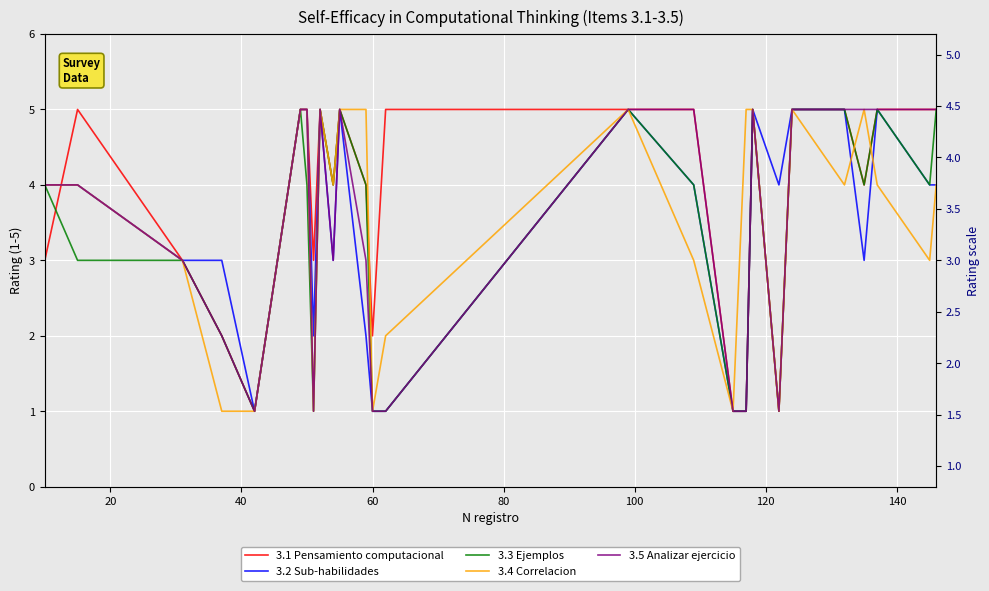

What is the minimum value shown in the chart?

1